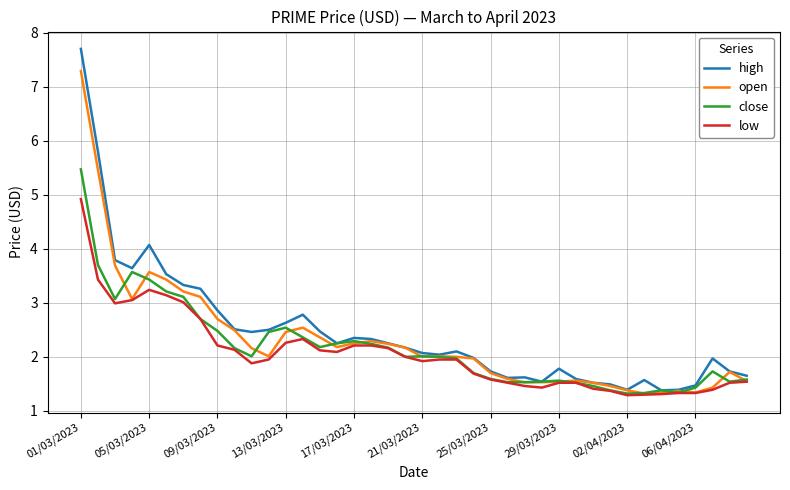

List the series in order of their peak value, lowest first.

low, close, open, high